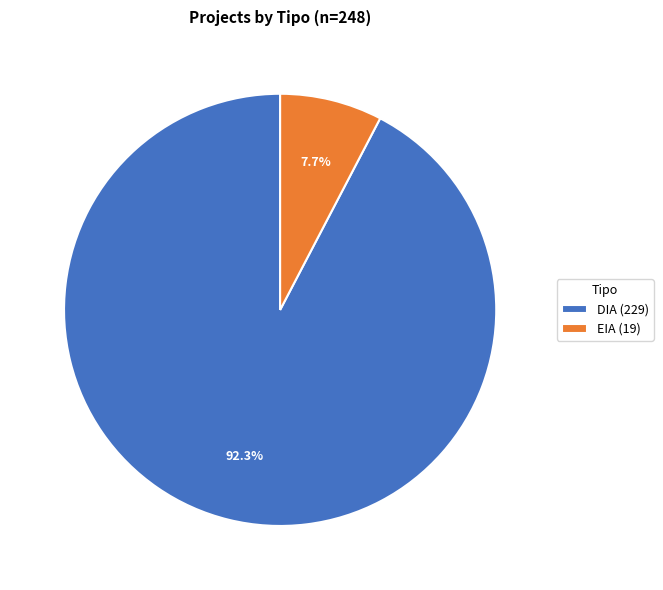

Which has a higher value, EIA (19) or DIA (229)?

DIA (229)